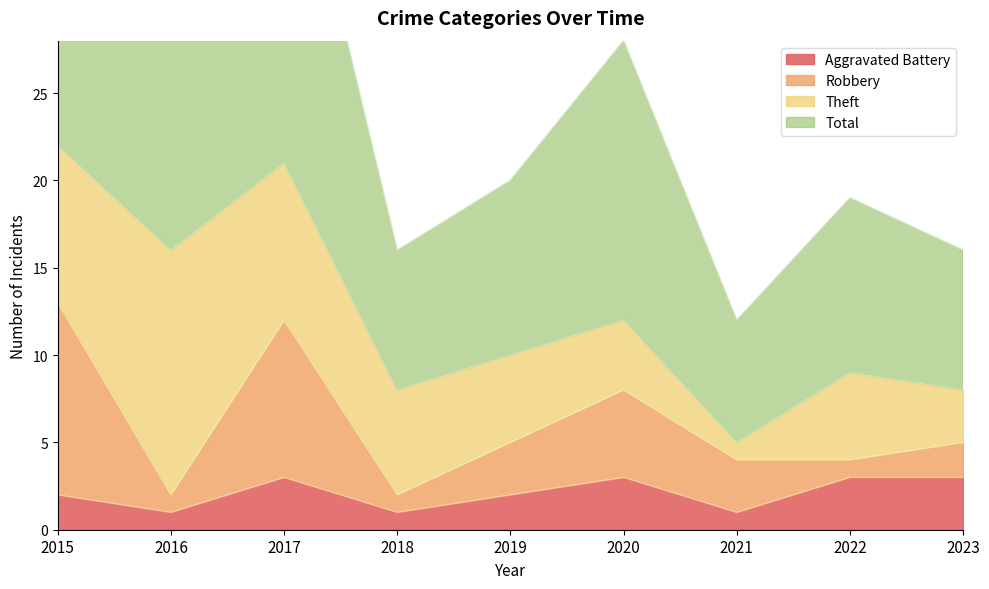

True or false: Aggravated Battery has a value of 1 at 2015.

False